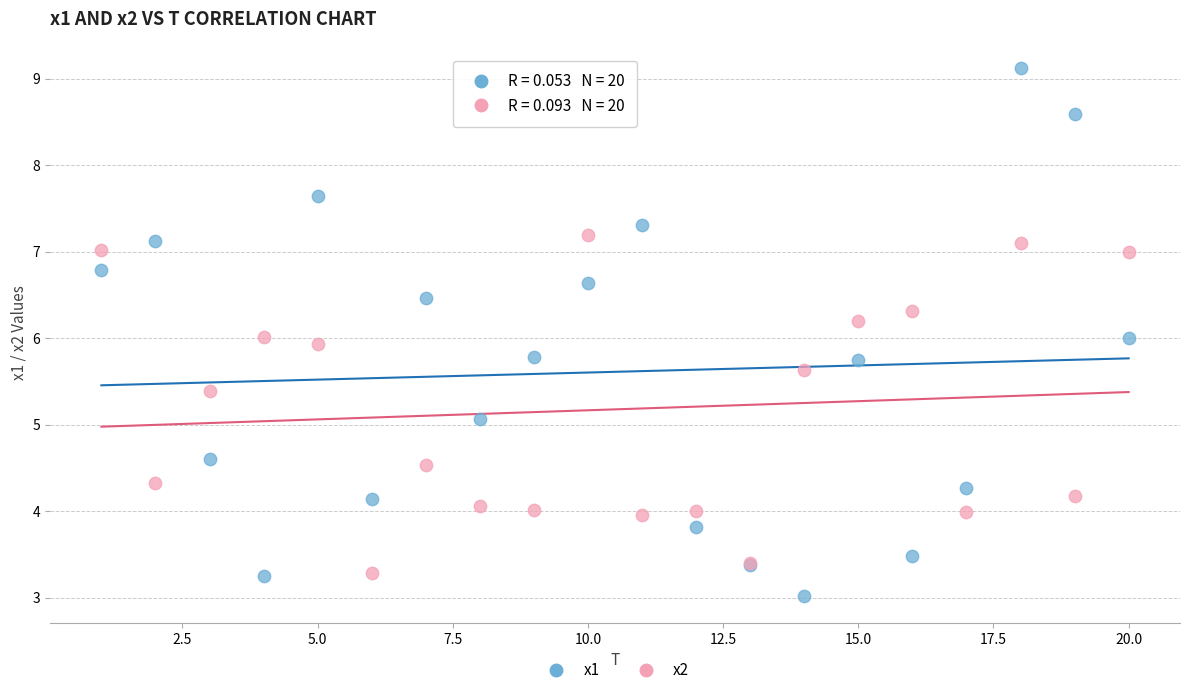

What are all the series names shown in the legend?

x1, x2